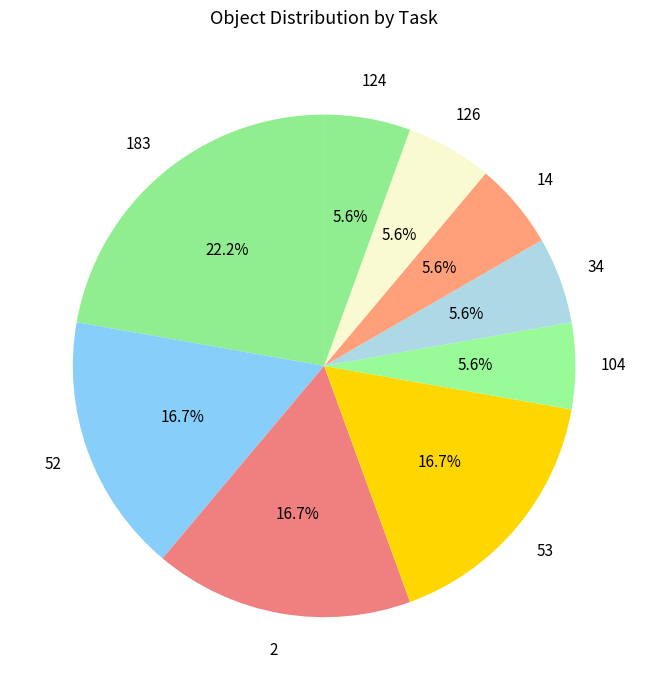

How many slices are in this pie chart?

9